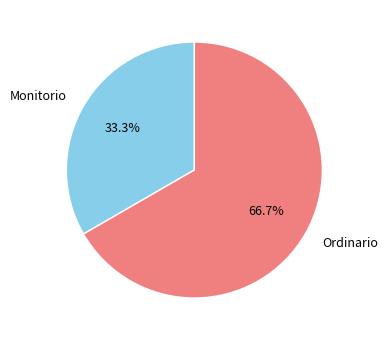

How many segments does this pie chart have?

2